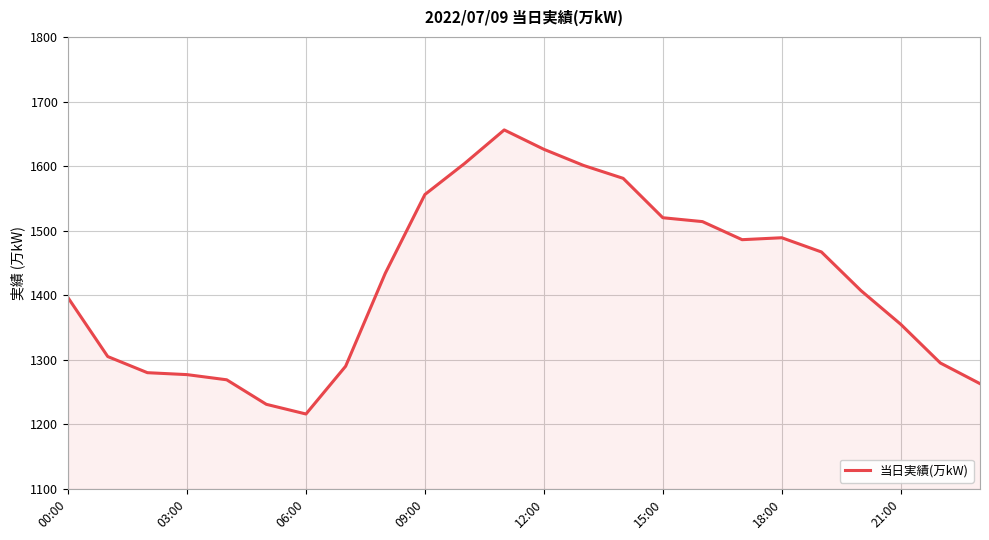

What is the difference between the maximum and minimum values?

440